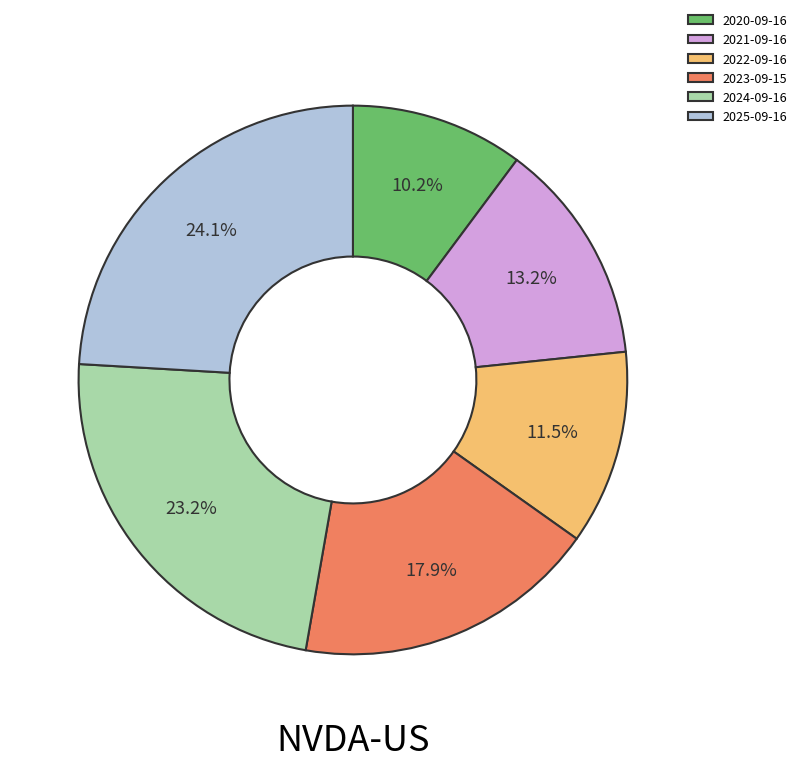

To the nearest percent, what is the difference between the 2020-09-16 and 2023-09-15 slice percentages?

8%